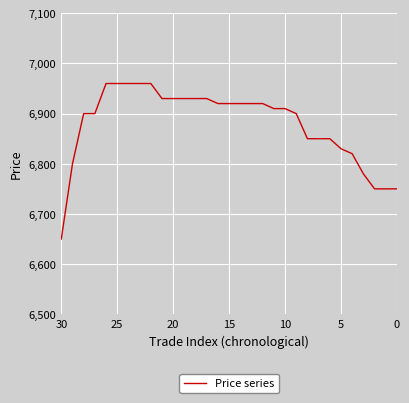

How many lines are shown in the chart?

1